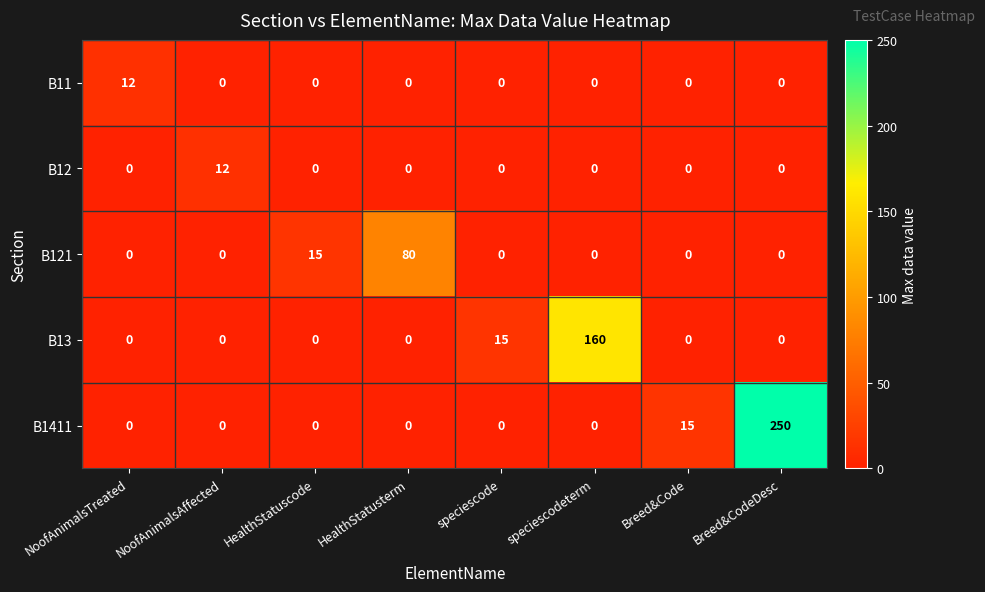

Which series has the widest spread of values?

B1411